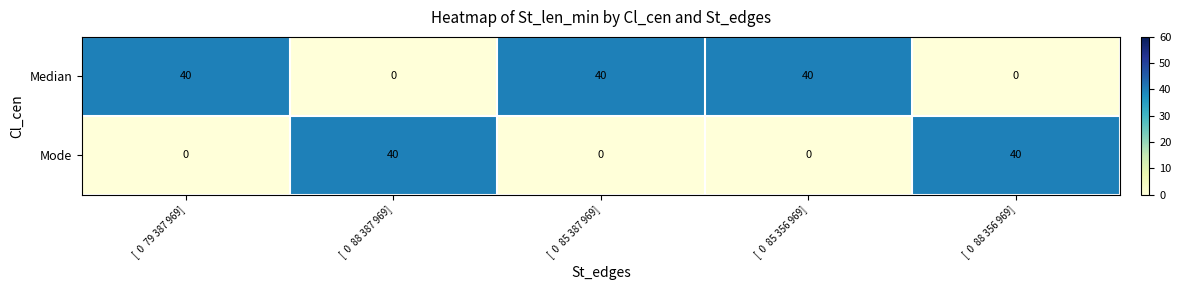

What is the sum of the Median values at [  0  79 387 969] and [  0  85 387 969]?

80